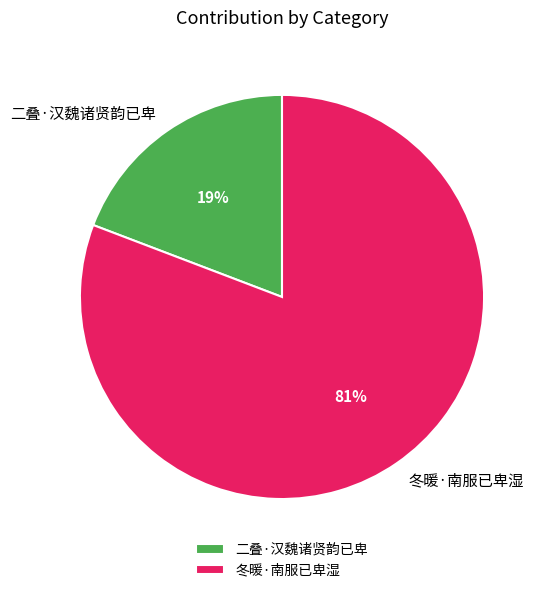

Do 冬暖·南服已卑湿 and 二叠·汉魏诸贤韵已卑 together represent more than half of the pie?

Yes